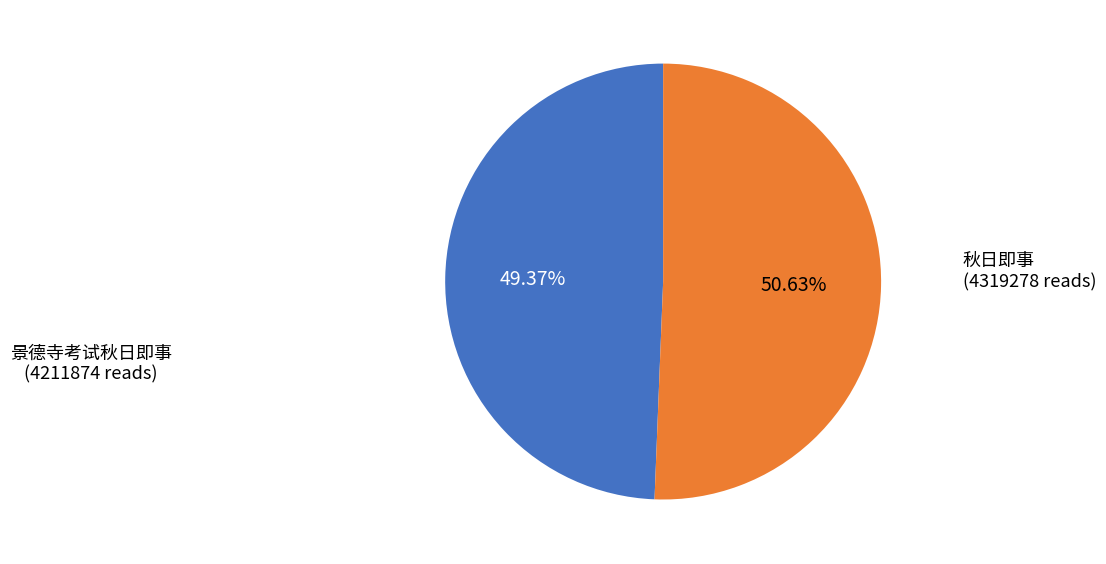

Is there a majority slice in this chart?

Yes